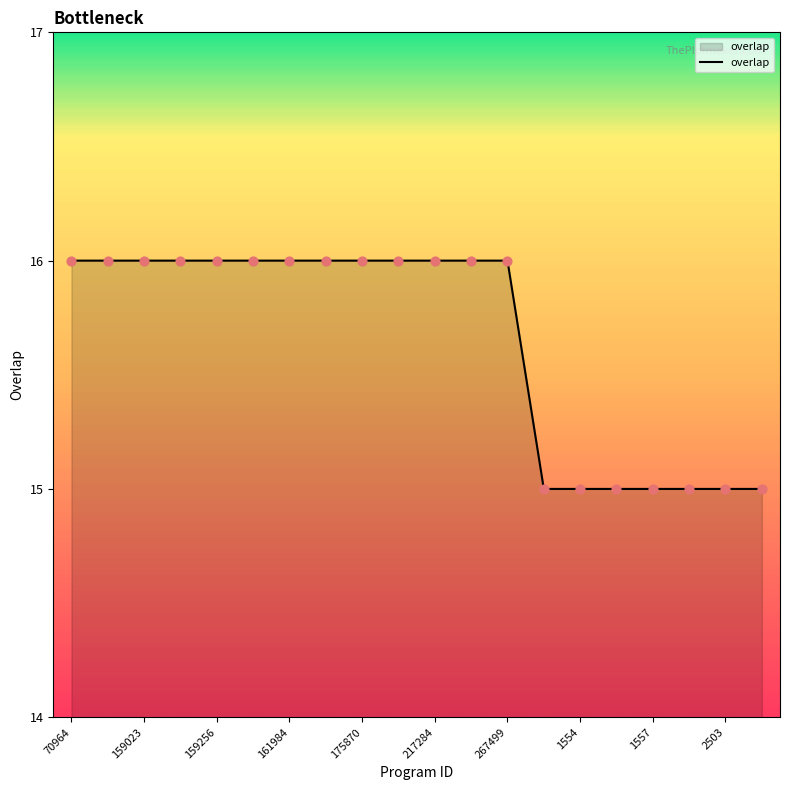

What is the greatest value displayed?

16